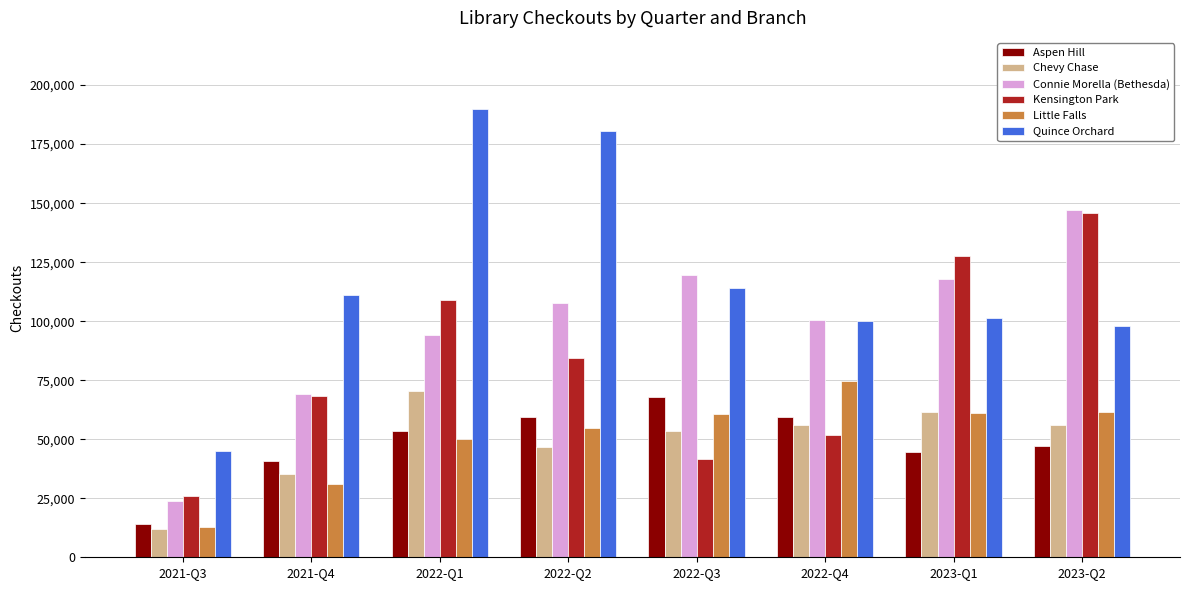

At how many categories does at least one series exceed 171497?

2